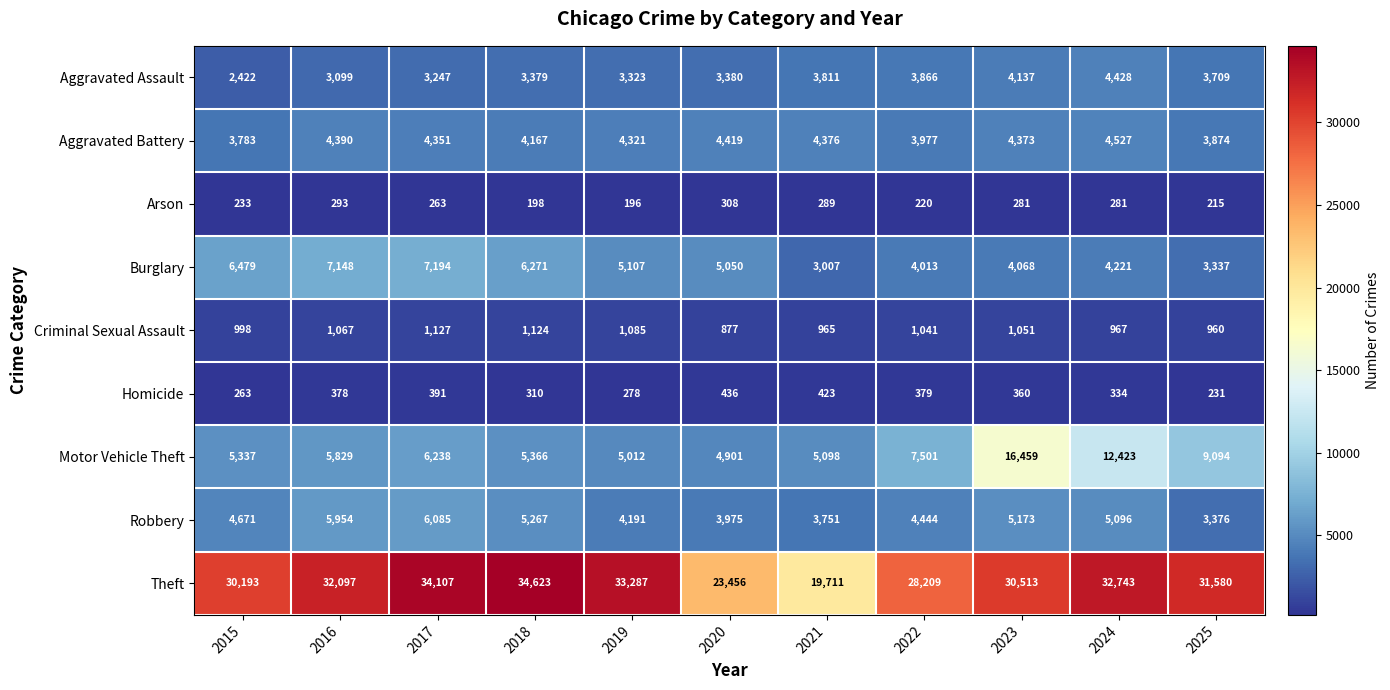

Which category has the highest value in the Aggravated Battery series?

2024